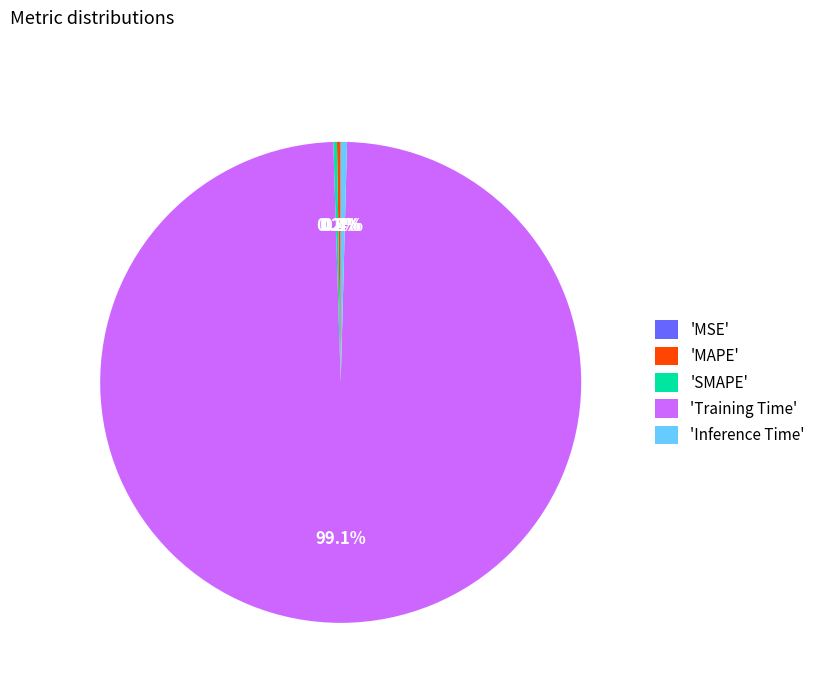

Which slice is the largest?

'Training Time'